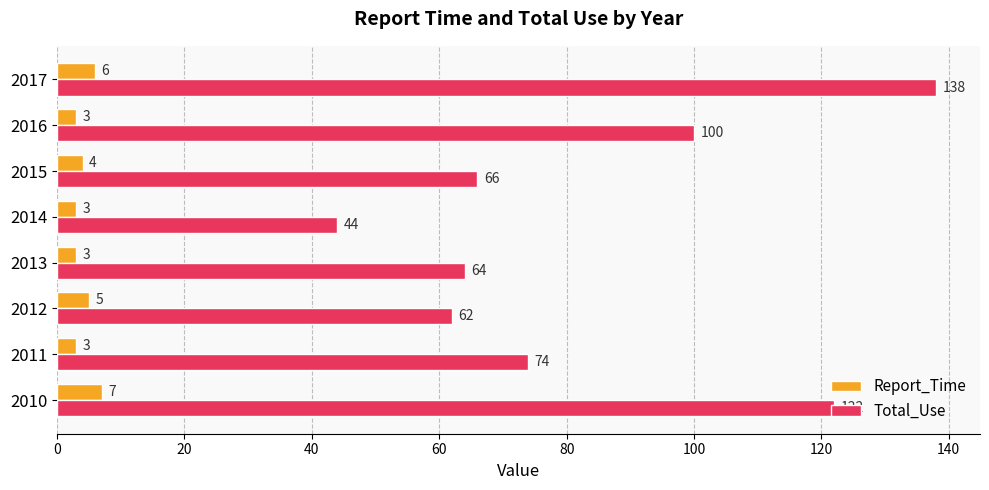

Which series has the largest total across all categories?

Total_Use